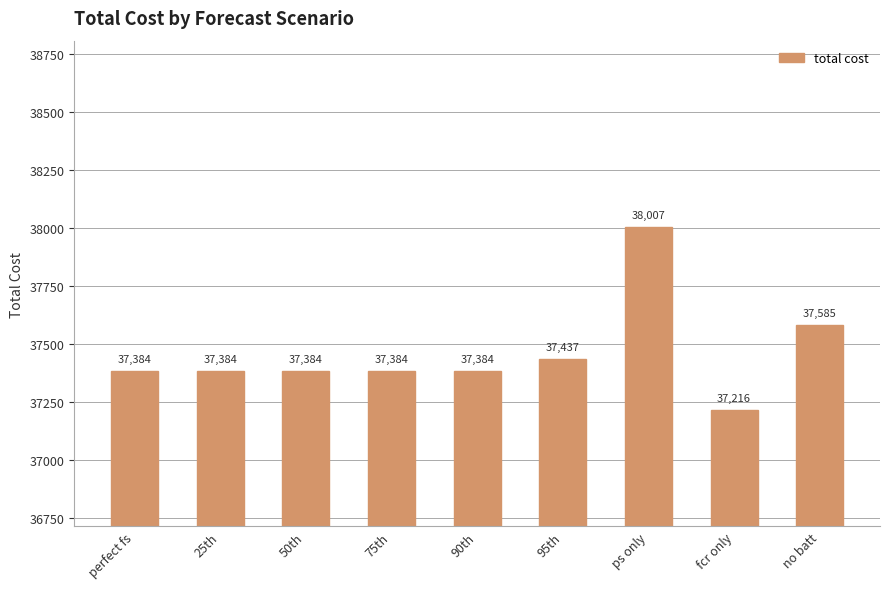

Are the bars horizontal?

No